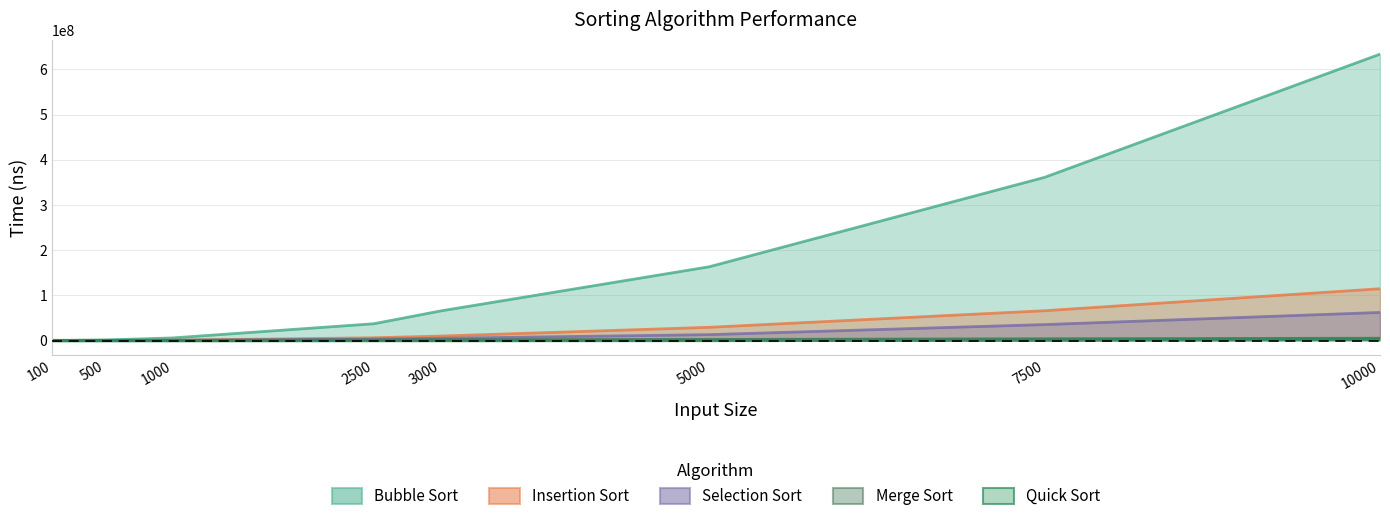

Reading left to right, extract all data points from this chart.

Bubble Sort: 100=57667	500=1484042	1000=6011791	2500=37405917	3000=65858041	5000=163467125	7500=361334125	10000=633783042
Quick Sort: 100=5291	500=41208	1000=83459	2500=303292	3000=283625	5000=538959	7500=1318375	10000=2898250
Merge Sort: 100=36375	500=261584	1000=511833	2500=1285833	3000=1801834	5000=2652500	7500=4192958	10000=5364792
Selection Sort: 100=9542	500=138541	1000=509333	2500=3469875	3000=5201375	5000=13306334	7500=35557416	10000=62392708
Insertion Sort: 100=10708	500=298417	1000=979792	2500=6380375	3000=10112777	5000=29509750	7500=66233209	10000=114848375